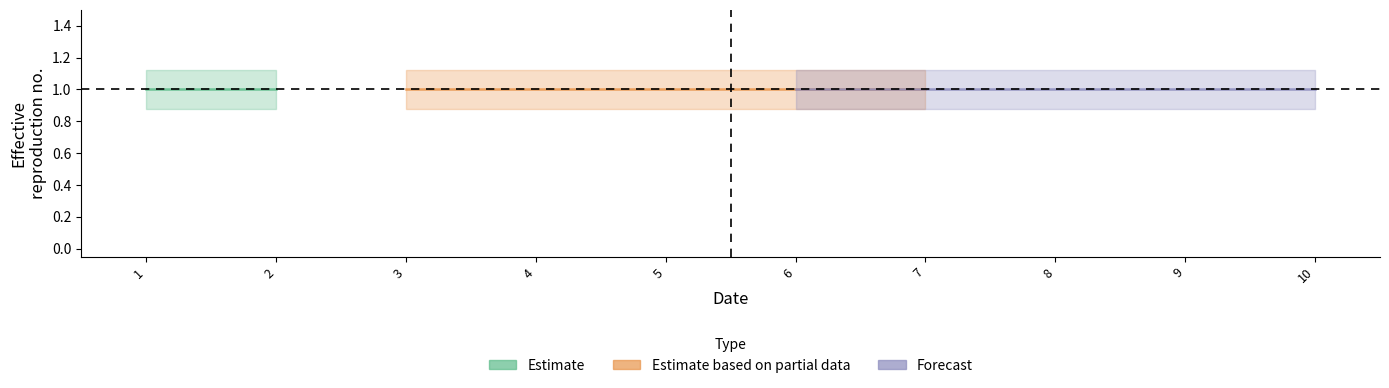

Which has a higher value, 10 or 2?

2